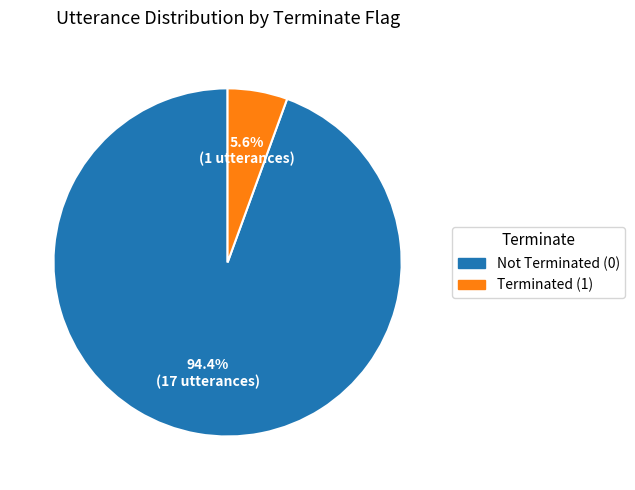

Does any single category account for the majority?

Yes